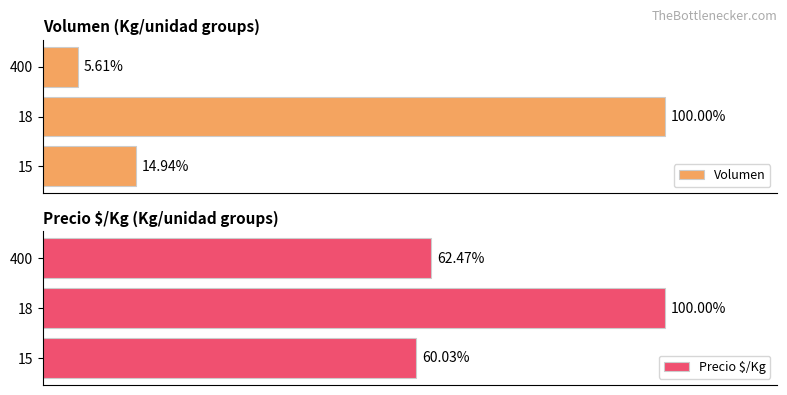

What are all the series names shown in the legend?

Volumen, Precio $/Kg